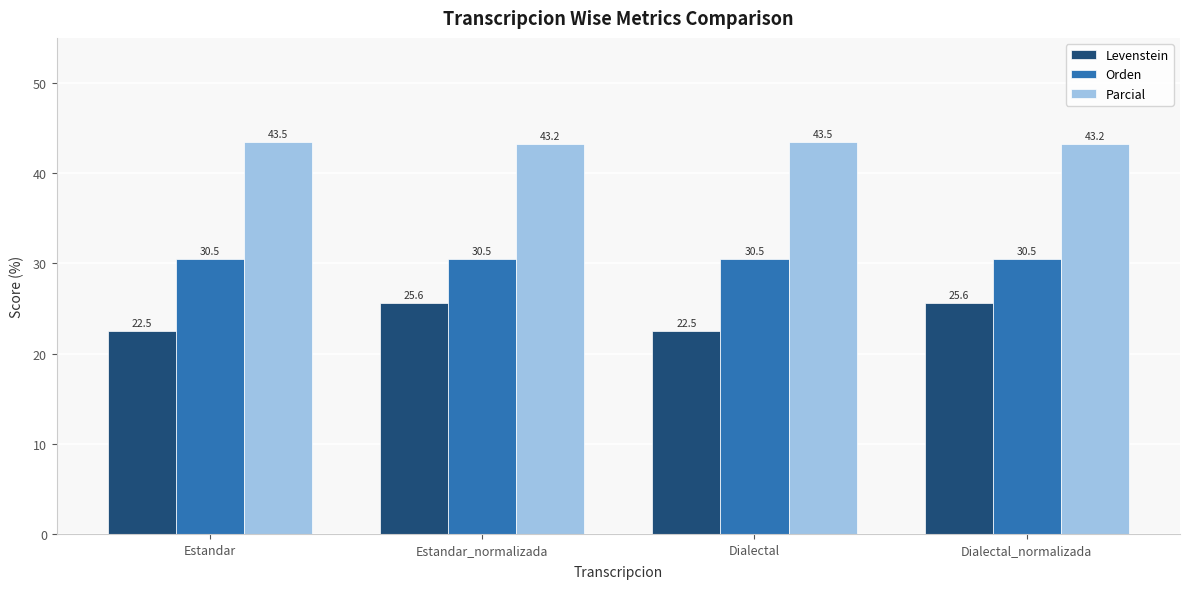

What is the spread (max minus min) of values at Estandar?

21.0